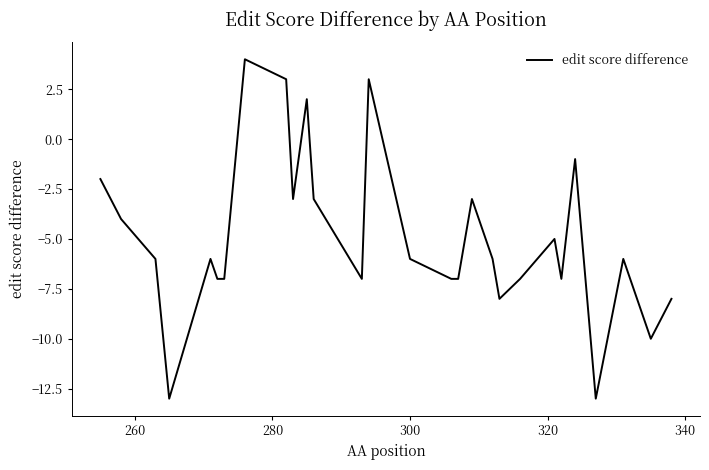

What is the maximum value shown in the chart?

4